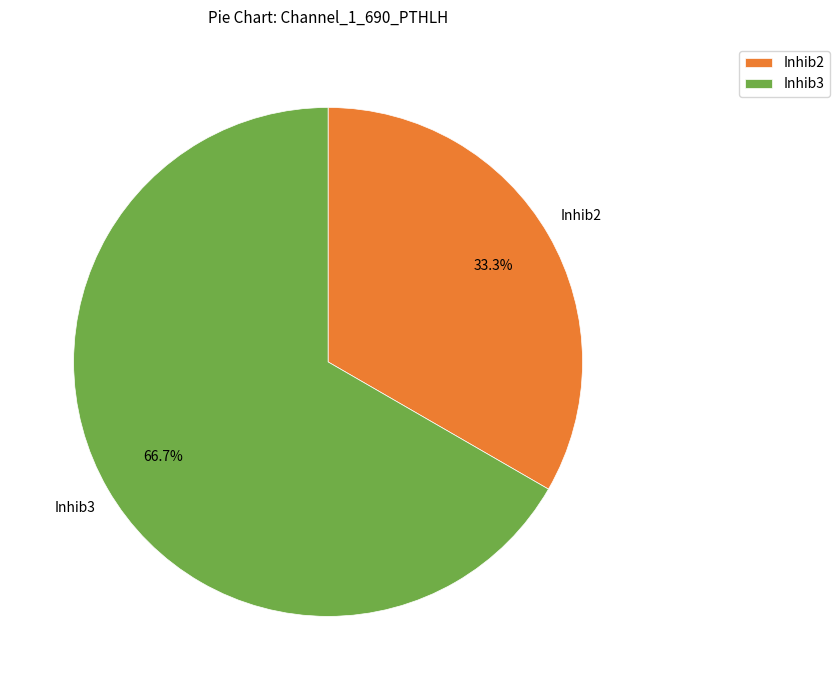

Rank the categories by value from highest to lowest.

Inhib3, Inhib2